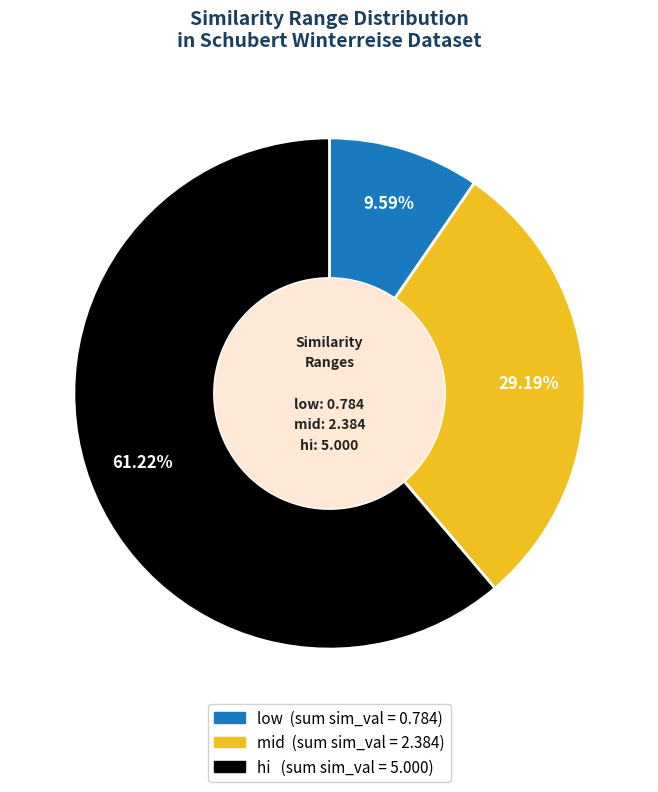

Which slice is the smallest?

low